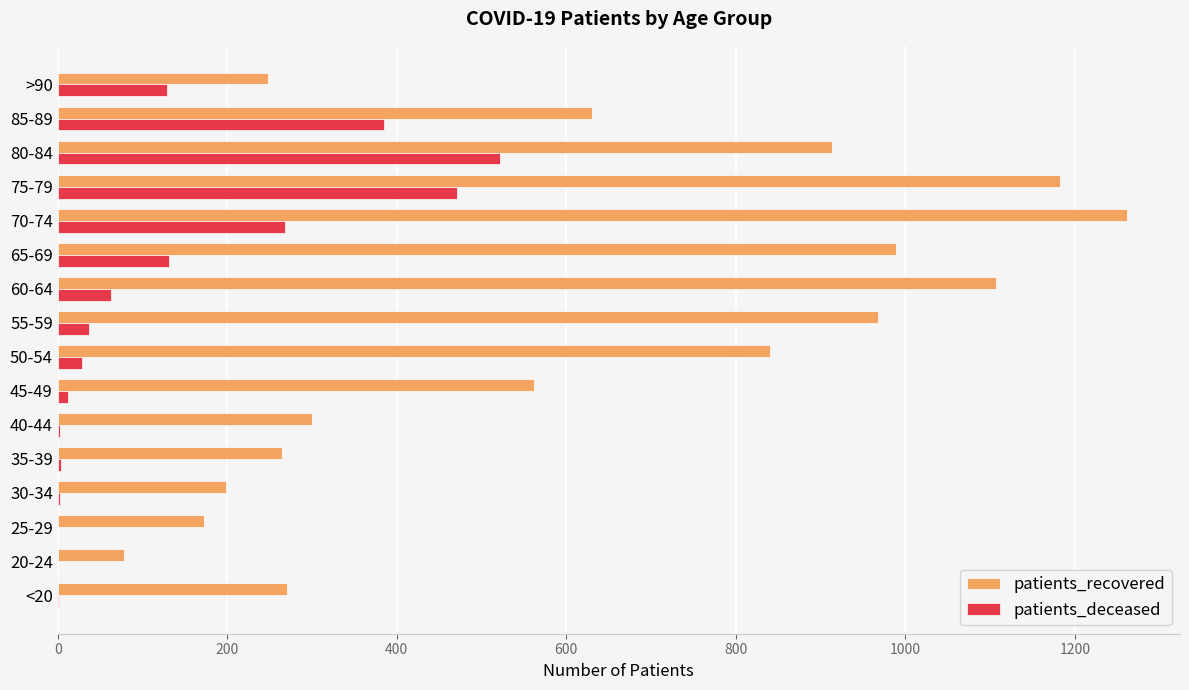

Between 70-74 and >90, which series saw the biggest shift?

patients_recovered